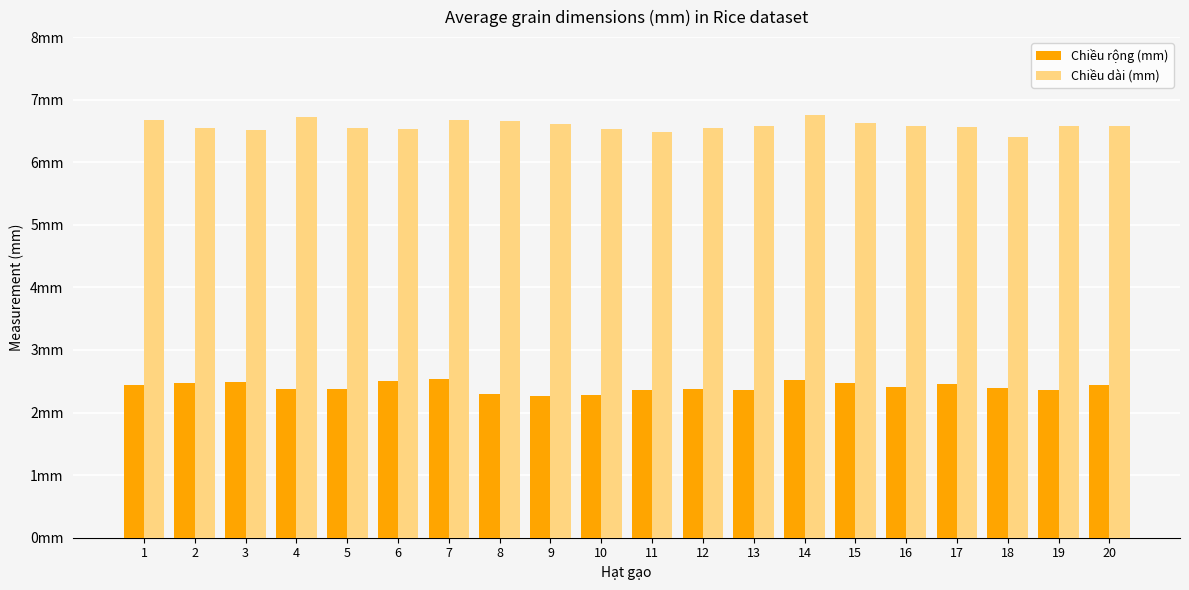

Does the chart contain any negative values?

No